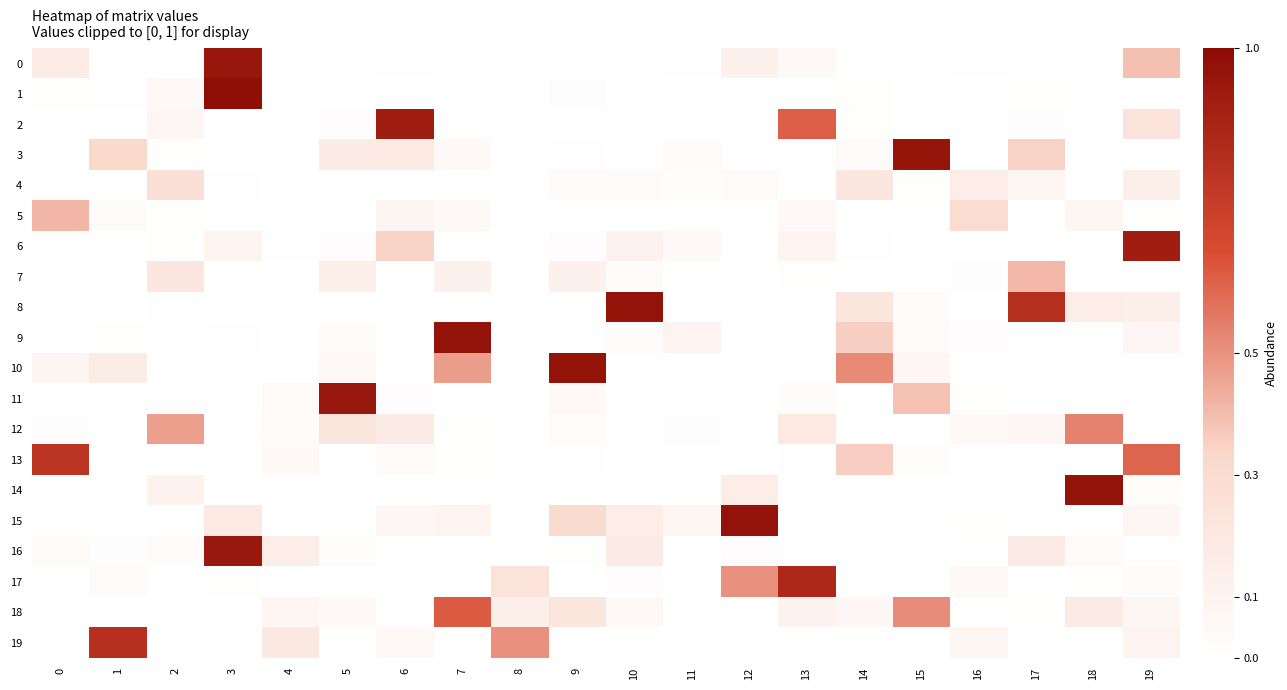

How many categories are shown in the chart?

20